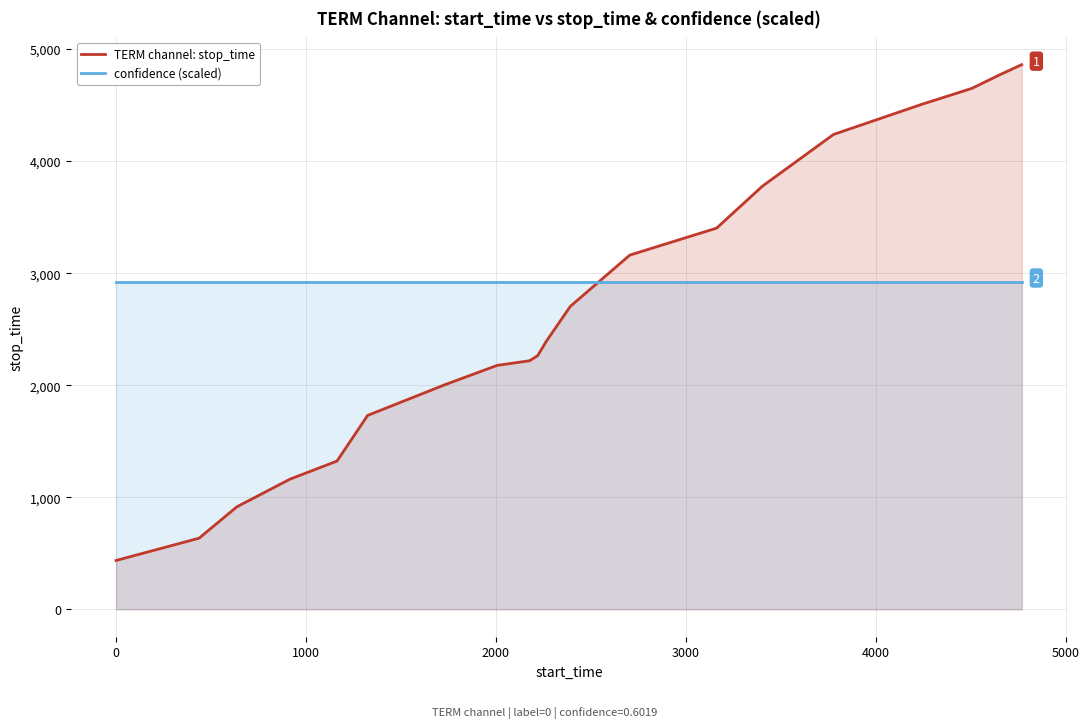

Reading left to right, list all the values displayed in this chart.

TERM channel: stop_time: 437.0	636.0	916.0	1163.0	1324.0	1731.0	2005.0	2177.0	2219.0	2264.0	2391.0	2704.0	3161.0	3402.0	3776.0	4237.0	4504.0	4648.0	4767.0	4860.0
confidence (scaled): 2925.4	2925.4	2925.4	2925.4	2925.4	2925.4	2925.4	2925.4	2925.4	2925.4	2925.4	2925.4	2925.4	2925.4	2925.4	2925.4	2925.4	2925.4	2925.4	2925.4